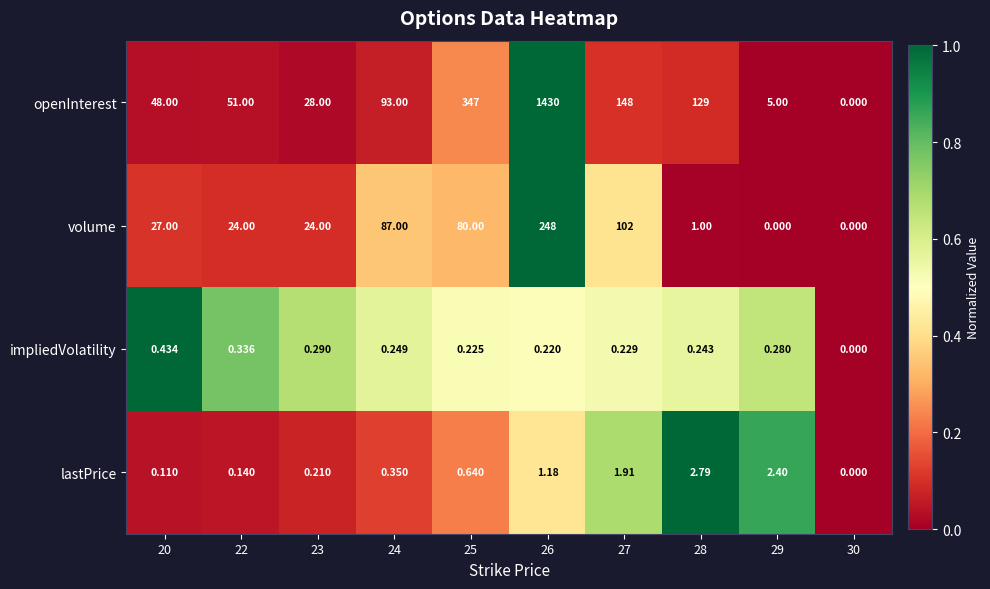

Rank the series by their maximum value, from highest to lowest.

openInterest, volume, lastPrice, impliedVolatility